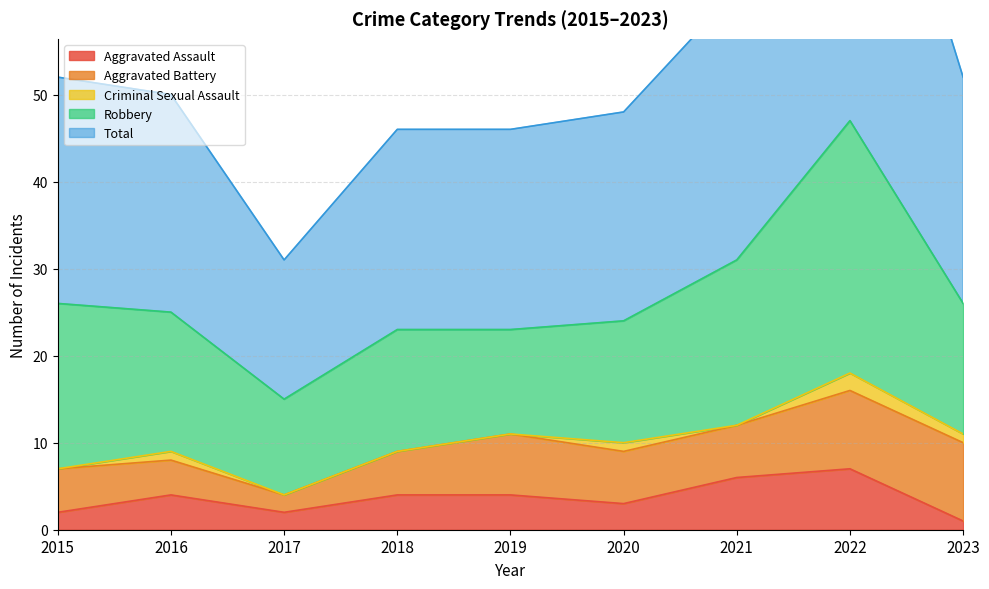

How many interior local valleys does the Aggravated Battery series have?

1